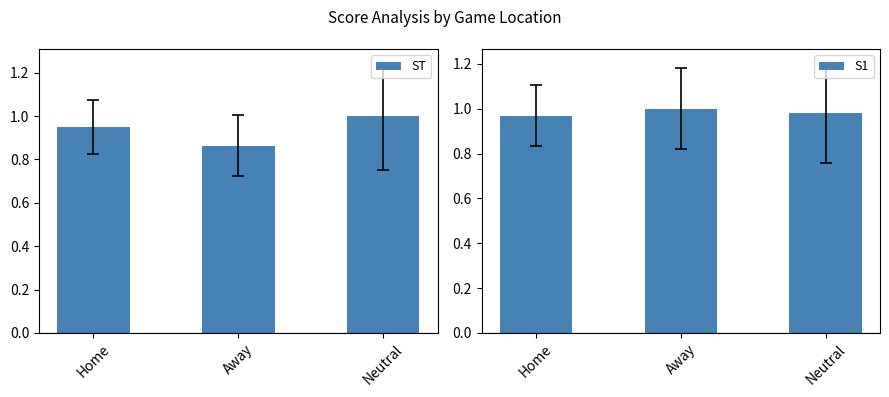

What is the total value across all series at Home?

1.9